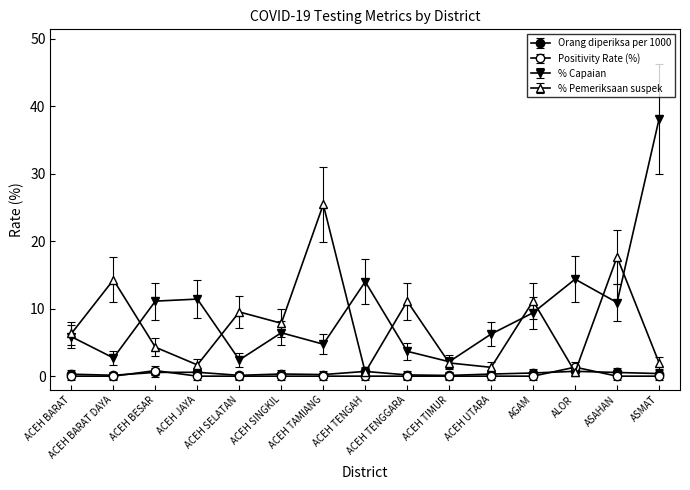

What position from the right is ACEH UTARA?

5